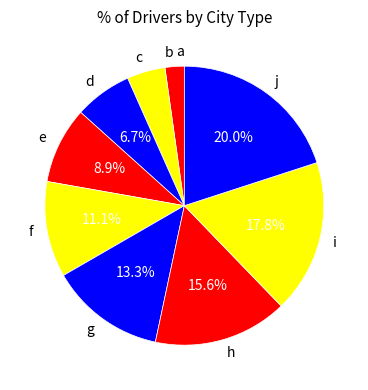

Which has a higher value, c or e?

e